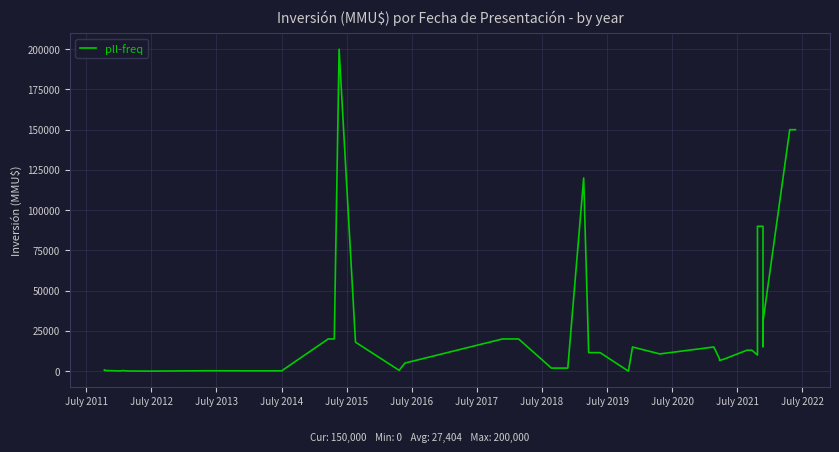

What is the sum of all values?

1096145